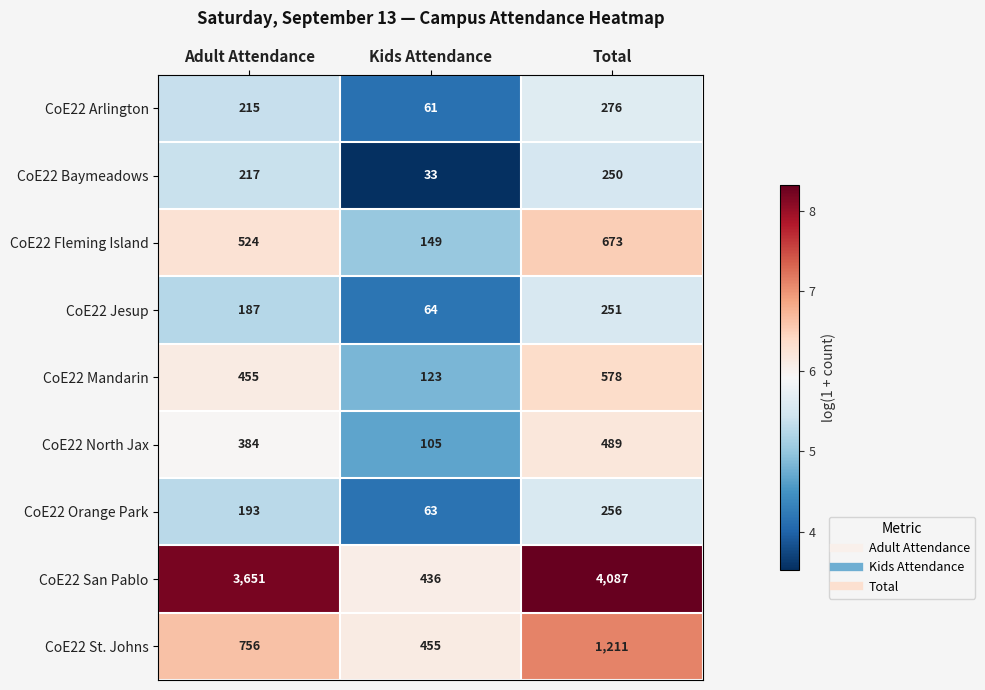

Rank the series by their maximum value, from highest to lowest.

CoE22 San Pablo, CoE22 St. Johns, CoE22 Fleming Island, CoE22 Mandarin, CoE22 North Jax, CoE22 Arlington, CoE22 Orange Park, CoE22 Jesup, CoE22 Baymeadows